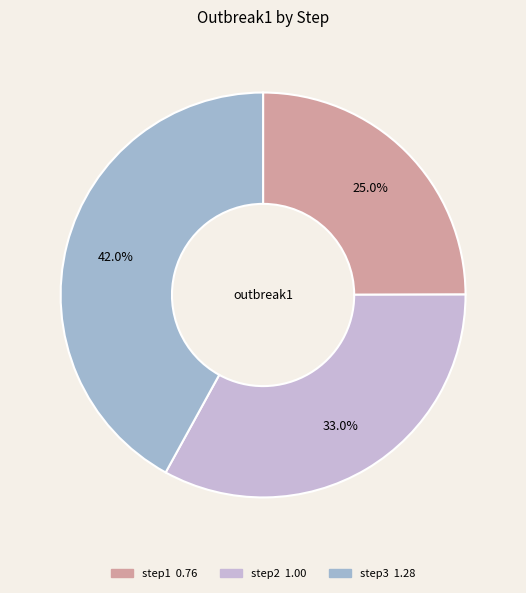

How much of the chart is everything except step3?

58.0%